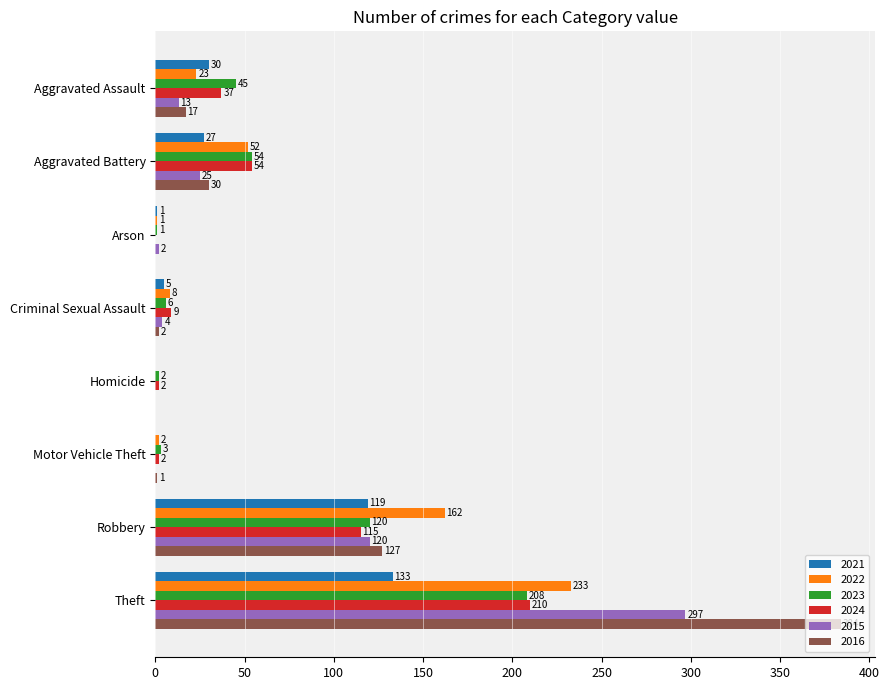

What is the greatest value displayed?

384